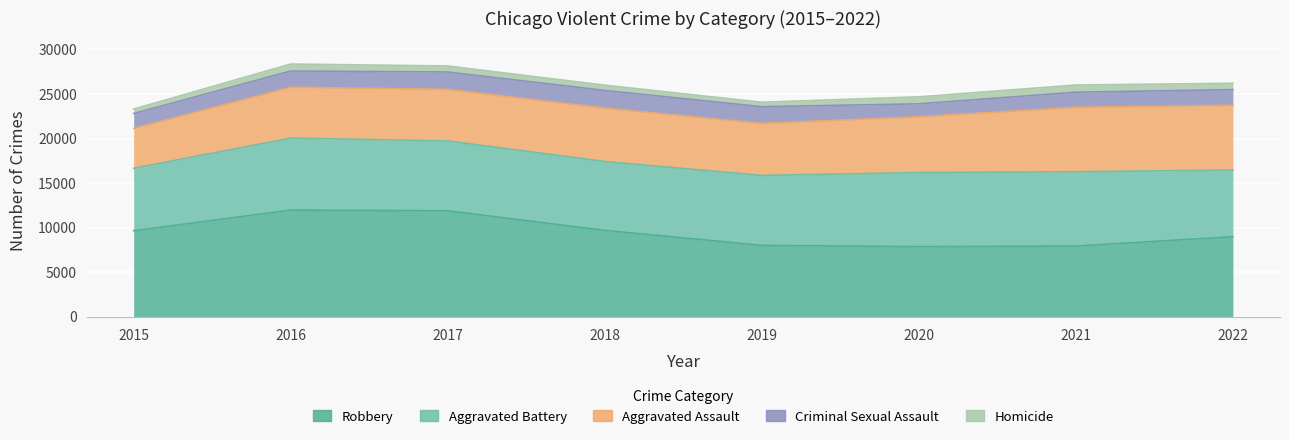

What is the total value across all series at 2015?

23304